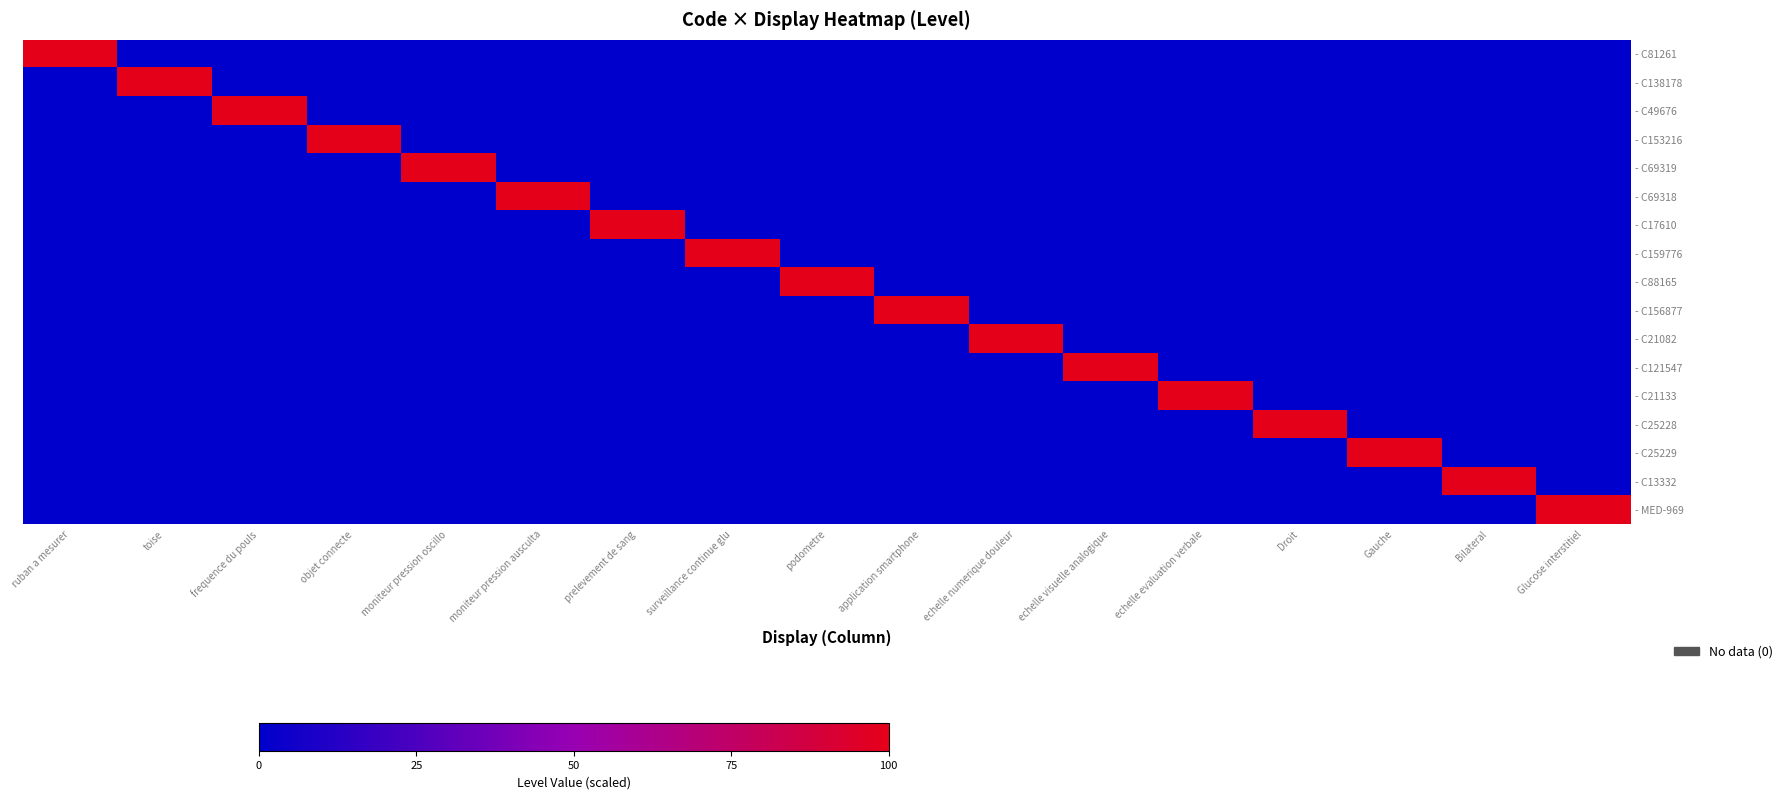

Reading left to right, transcribe all the data shown in this chart.

- C81261: ruban a mesurer=100	toise=0	frequence du pouls=0	objet connecte=0	moniteur pression oscillo=0	moniteur pression ausculta=0	prelevement de sang=0	surveillance continue glu=0	podometre=0	application smartphone=0	echelle numerique douleur=0	echelle visuelle analogique=0	echelle evaluation verbale=0	Droit=0	Gauche=0	Bilateral=0	Glucose interstitiel=0
- C138178: ruban a mesurer=0	toise=100	frequence du pouls=0	objet connecte=0	moniteur pression oscillo=0	moniteur pression ausculta=0	prelevement de sang=0	surveillance continue glu=0	podometre=0	application smartphone=0	echelle numerique douleur=0	echelle visuelle analogique=0	echelle evaluation verbale=0	Droit=0	Gauche=0	Bilateral=0	Glucose interstitiel=0
- C49676: ruban a mesurer=0	toise=0	frequence du pouls=100	objet connecte=0	moniteur pression oscillo=0	moniteur pression ausculta=0	prelevement de sang=0	surveillance continue glu=0	podometre=0	application smartphone=0	echelle numerique douleur=0	echelle visuelle analogique=0	echelle evaluation verbale=0	Droit=0	Gauche=0	Bilateral=0	Glucose interstitiel=0
- C153216: ruban a mesurer=0	toise=0	frequence du pouls=0	objet connecte=100	moniteur pression oscillo=0	moniteur pression ausculta=0	prelevement de sang=0	surveillance continue glu=0	podometre=0	application smartphone=0	echelle numerique douleur=0	echelle visuelle analogique=0	echelle evaluation verbale=0	Droit=0	Gauche=0	Bilateral=0	Glucose interstitiel=0
- C69319: ruban a mesurer=0	toise=0	frequence du pouls=0	objet connecte=0	moniteur pression oscillo=100	moniteur pression ausculta=0	prelevement de sang=0	surveillance continue glu=0	podometre=0	application smartphone=0	echelle numerique douleur=0	echelle visuelle analogique=0	echelle evaluation verbale=0	Droit=0	Gauche=0	Bilateral=0	Glucose interstitiel=0
- C69318: ruban a mesurer=0	toise=0	frequence du pouls=0	objet connecte=0	moniteur pression oscillo=0	moniteur pression ausculta=100	prelevement de sang=0	surveillance continue glu=0	podometre=0	application smartphone=0	echelle numerique douleur=0	echelle visuelle analogique=0	echelle evaluation verbale=0	Droit=0	Gauche=0	Bilateral=0	Glucose interstitiel=0
- C17610: ruban a mesurer=0	toise=0	frequence du pouls=0	objet connecte=0	moniteur pression oscillo=0	moniteur pression ausculta=0	prelevement de sang=100	surveillance continue glu=0	podometre=0	application smartphone=0	echelle numerique douleur=0	echelle visuelle analogique=0	echelle evaluation verbale=0	Droit=0	Gauche=0	Bilateral=0	Glucose interstitiel=0
- C159776: ruban a mesurer=0	toise=0	frequence du pouls=0	objet connecte=0	moniteur pression oscillo=0	moniteur pression ausculta=0	prelevement de sang=0	surveillance continue glu=100	podometre=0	application smartphone=0	echelle numerique douleur=0	echelle visuelle analogique=0	echelle evaluation verbale=0	Droit=0	Gauche=0	Bilateral=0	Glucose interstitiel=0
- C88165: ruban a mesurer=0	toise=0	frequence du pouls=0	objet connecte=0	moniteur pression oscillo=0	moniteur pression ausculta=0	prelevement de sang=0	surveillance continue glu=0	podometre=100	application smartphone=0	echelle numerique douleur=0	echelle visuelle analogique=0	echelle evaluation verbale=0	Droit=0	Gauche=0	Bilateral=0	Glucose interstitiel=0
- C156877: ruban a mesurer=0	toise=0	frequence du pouls=0	objet connecte=0	moniteur pression oscillo=0	moniteur pression ausculta=0	prelevement de sang=0	surveillance continue glu=0	podometre=0	application smartphone=100	echelle numerique douleur=0	echelle visuelle analogique=0	echelle evaluation verbale=0	Droit=0	Gauche=0	Bilateral=0	Glucose interstitiel=0
- C21082: ruban a mesurer=0	toise=0	frequence du pouls=0	objet connecte=0	moniteur pression oscillo=0	moniteur pression ausculta=0	prelevement de sang=0	surveillance continue glu=0	podometre=0	application smartphone=0	echelle numerique douleur=100	echelle visuelle analogique=0	echelle evaluation verbale=0	Droit=0	Gauche=0	Bilateral=0	Glucose interstitiel=0
- C121547: ruban a mesurer=0	toise=0	frequence du pouls=0	objet connecte=0	moniteur pression oscillo=0	moniteur pression ausculta=0	prelevement de sang=0	surveillance continue glu=0	podometre=0	application smartphone=0	echelle numerique douleur=0	echelle visuelle analogique=100	echelle evaluation verbale=0	Droit=0	Gauche=0	Bilateral=0	Glucose interstitiel=0
- C21133: ruban a mesurer=0	toise=0	frequence du pouls=0	objet connecte=0	moniteur pression oscillo=0	moniteur pression ausculta=0	prelevement de sang=0	surveillance continue glu=0	podometre=0	application smartphone=0	echelle numerique douleur=0	echelle visuelle analogique=0	echelle evaluation verbale=100	Droit=0	Gauche=0	Bilateral=0	Glucose interstitiel=0
- C25228: ruban a mesurer=0	toise=0	frequence du pouls=0	objet connecte=0	moniteur pression oscillo=0	moniteur pression ausculta=0	prelevement de sang=0	surveillance continue glu=0	podometre=0	application smartphone=0	echelle numerique douleur=0	echelle visuelle analogique=0	echelle evaluation verbale=0	Droit=100	Gauche=0	Bilateral=0	Glucose interstitiel=0
- C25229: ruban a mesurer=0	toise=0	frequence du pouls=0	objet connecte=0	moniteur pression oscillo=0	moniteur pression ausculta=0	prelevement de sang=0	surveillance continue glu=0	podometre=0	application smartphone=0	echelle numerique douleur=0	echelle visuelle analogique=0	echelle evaluation verbale=0	Droit=0	Gauche=100	Bilateral=0	Glucose interstitiel=0
- C13332: ruban a mesurer=0	toise=0	frequence du pouls=0	objet connecte=0	moniteur pression oscillo=0	moniteur pression ausculta=0	prelevement de sang=0	surveillance continue glu=0	podometre=0	application smartphone=0	echelle numerique douleur=0	echelle visuelle analogique=0	echelle evaluation verbale=0	Droit=0	Gauche=0	Bilateral=100	Glucose interstitiel=0
- MED-969: ruban a mesurer=0	toise=0	frequence du pouls=0	objet connecte=0	moniteur pression oscillo=0	moniteur pression ausculta=0	prelevement de sang=0	surveillance continue glu=0	podometre=0	application smartphone=0	echelle numerique douleur=0	echelle visuelle analogique=0	echelle evaluation verbale=0	Droit=0	Gauche=0	Bilateral=0	Glucose interstitiel=100